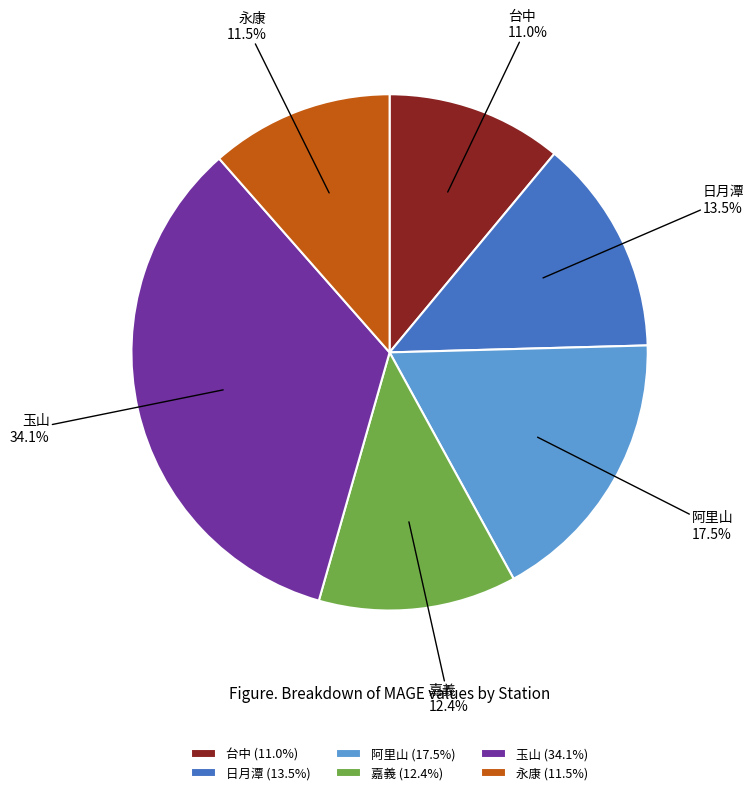

Is there a majority slice in this chart?

No